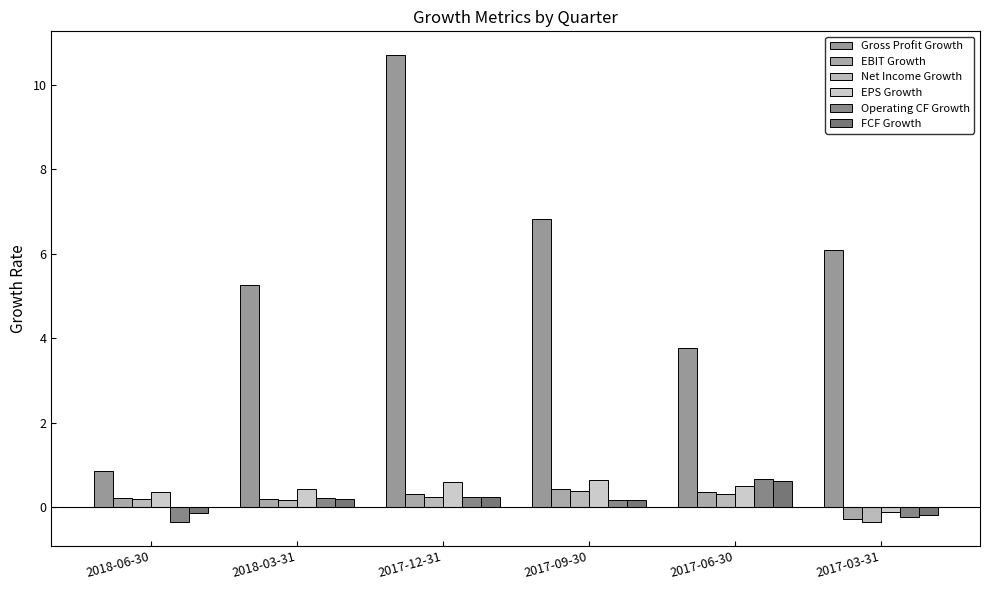

The value of EBIT Growth at 2017-09-30 is 0.4. True or false?

True